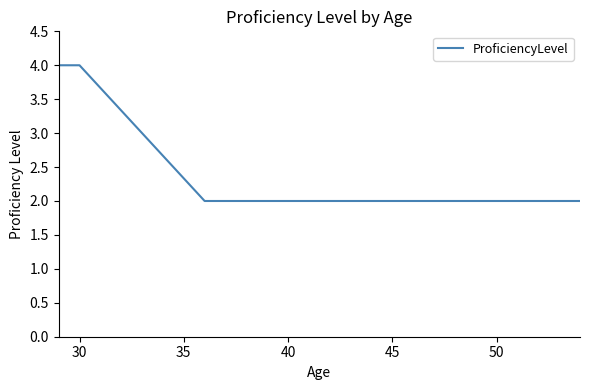

What is the average value?

3